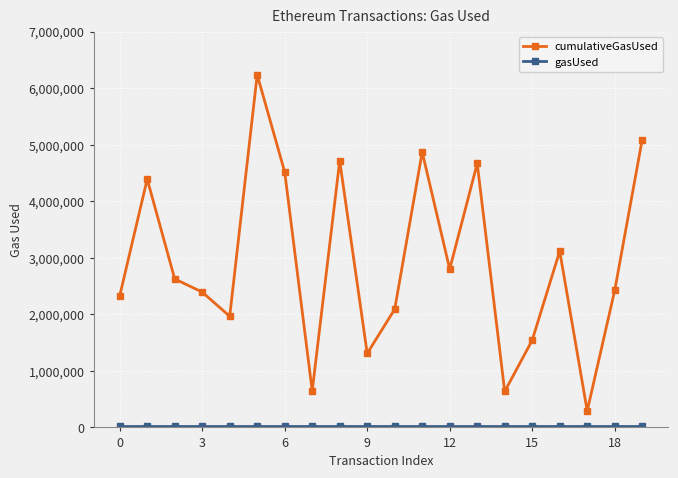

Which series has the largest total across all categories?

cumulativeGasUsed